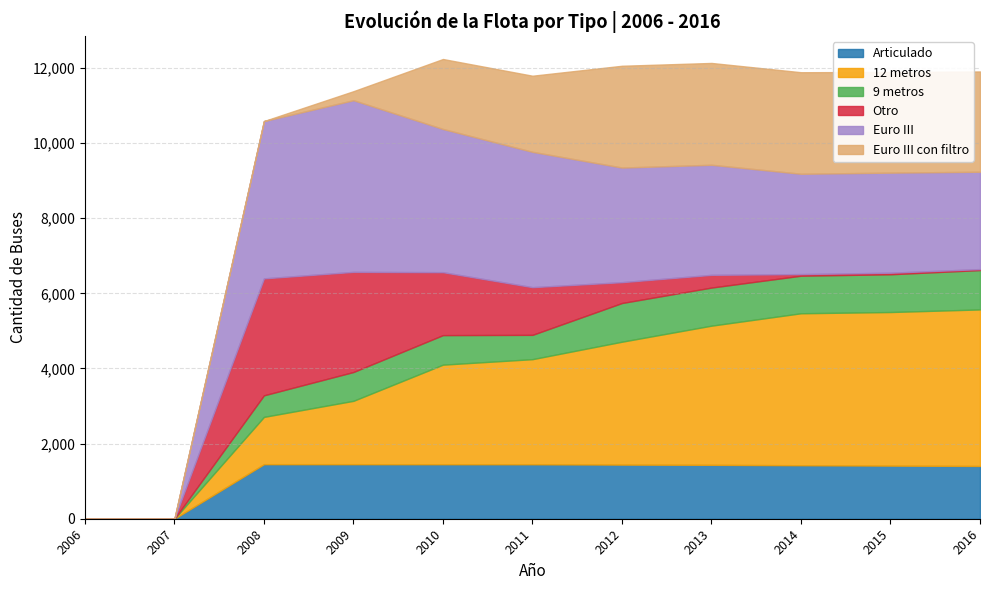

Which series ends up on top after the final intersection of Articulado and Otro?

Articulado